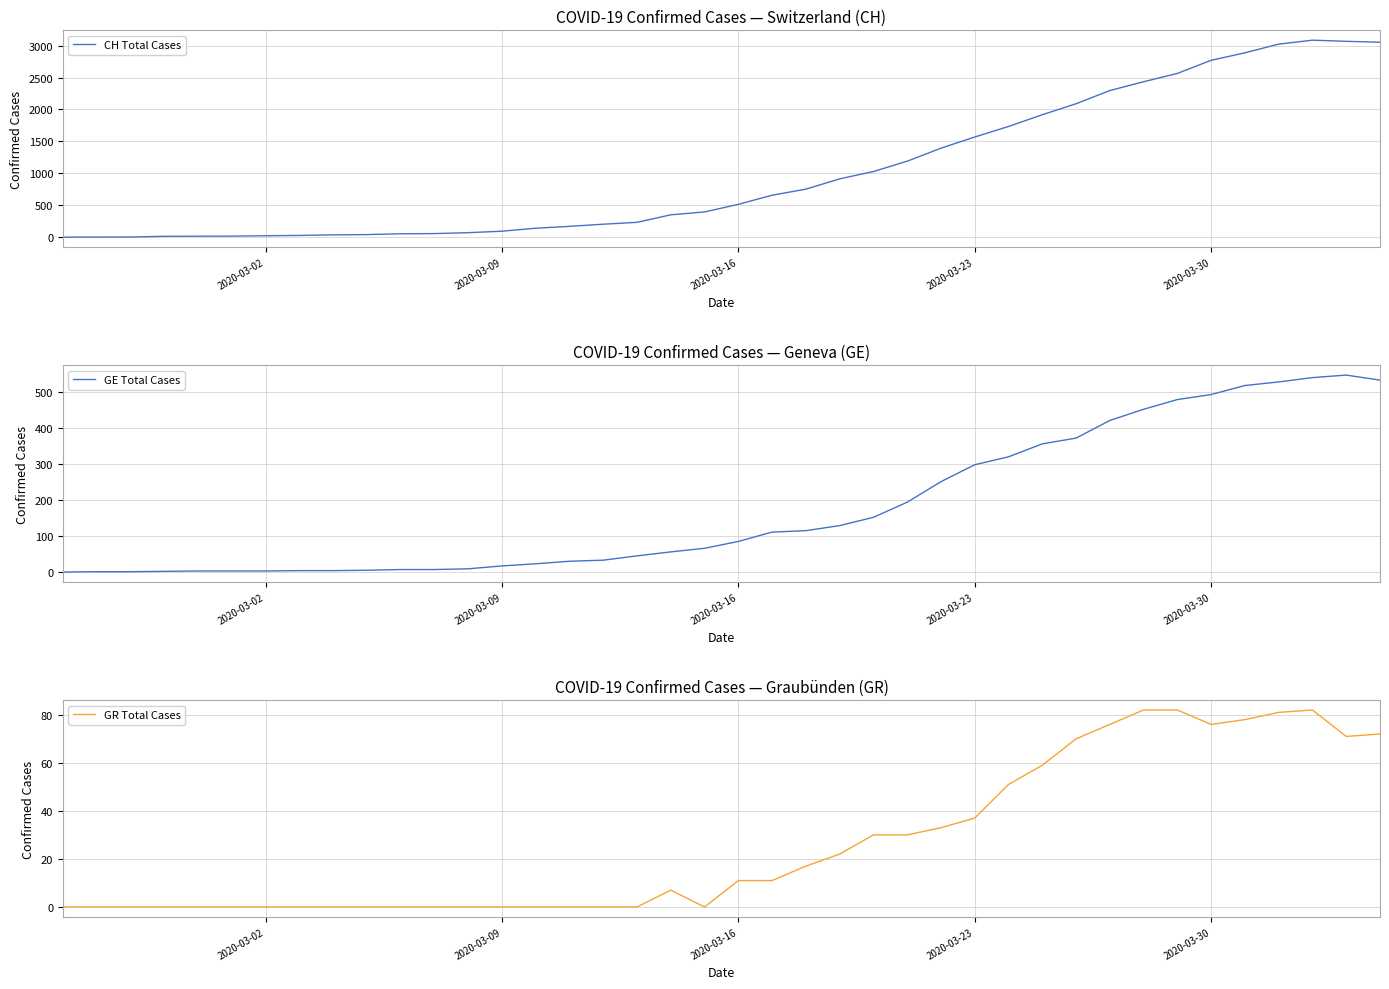

What is the highest value of the CH Total Cases series?

3086